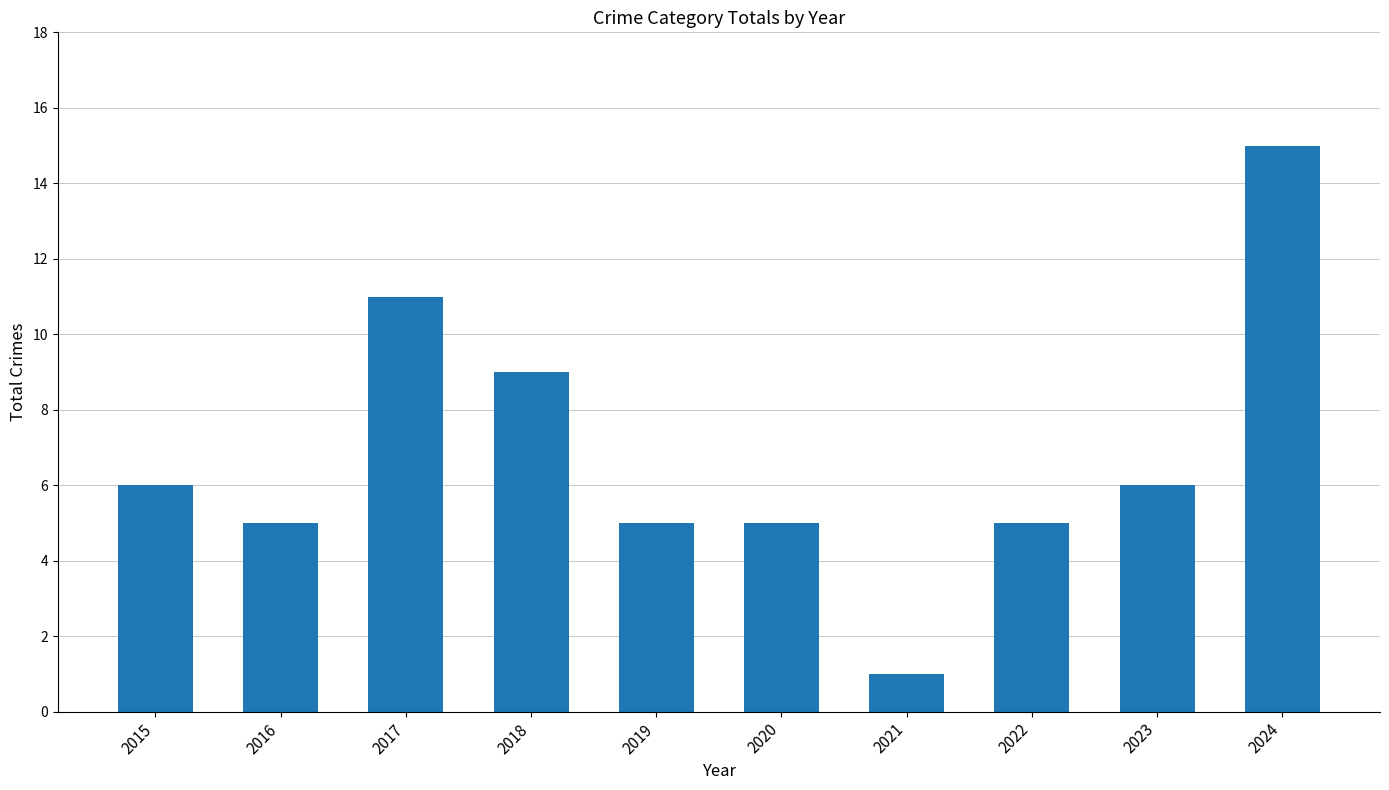

What is the sum of all values?

68